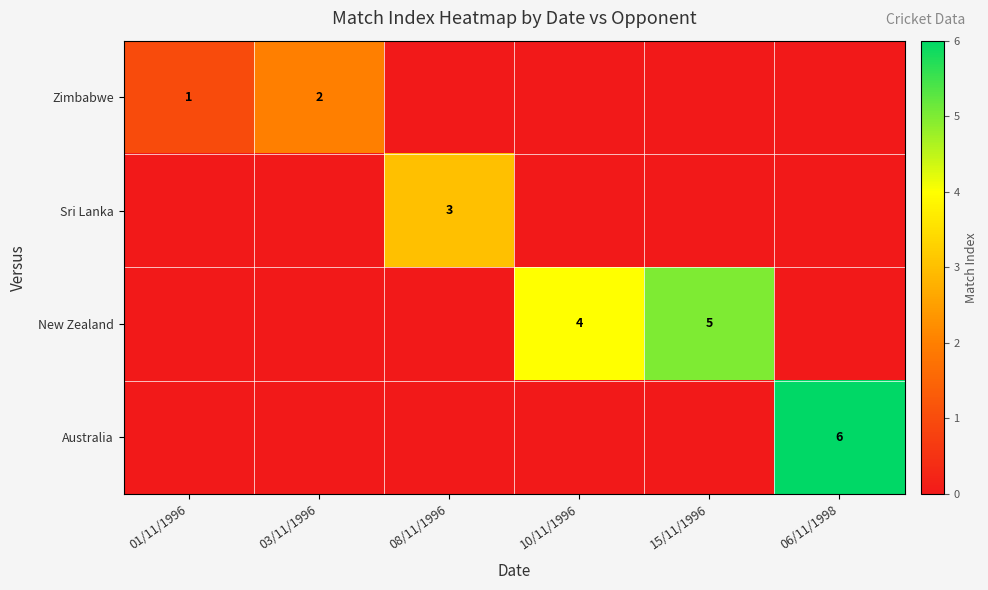

Is it true that New Zealand equals 2 at 10/11/1996?

False